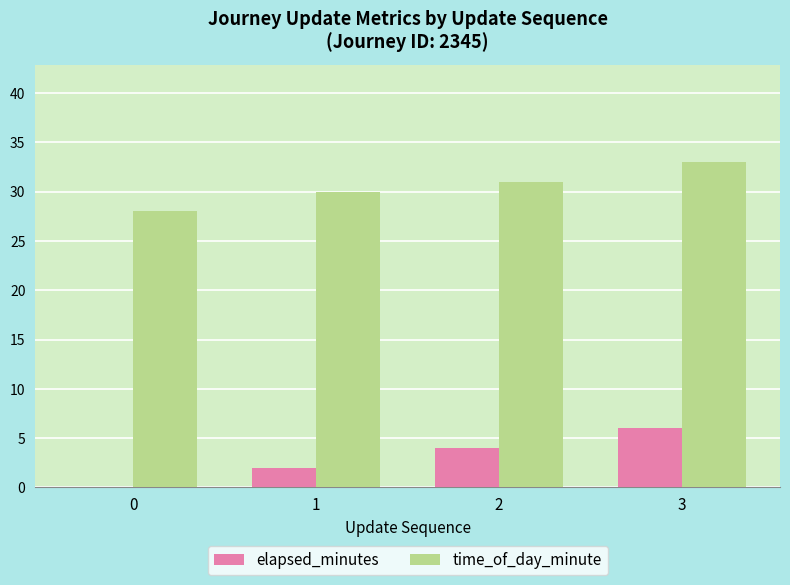

What is the difference between the time_of_day_minute values at 0 and 3?

5